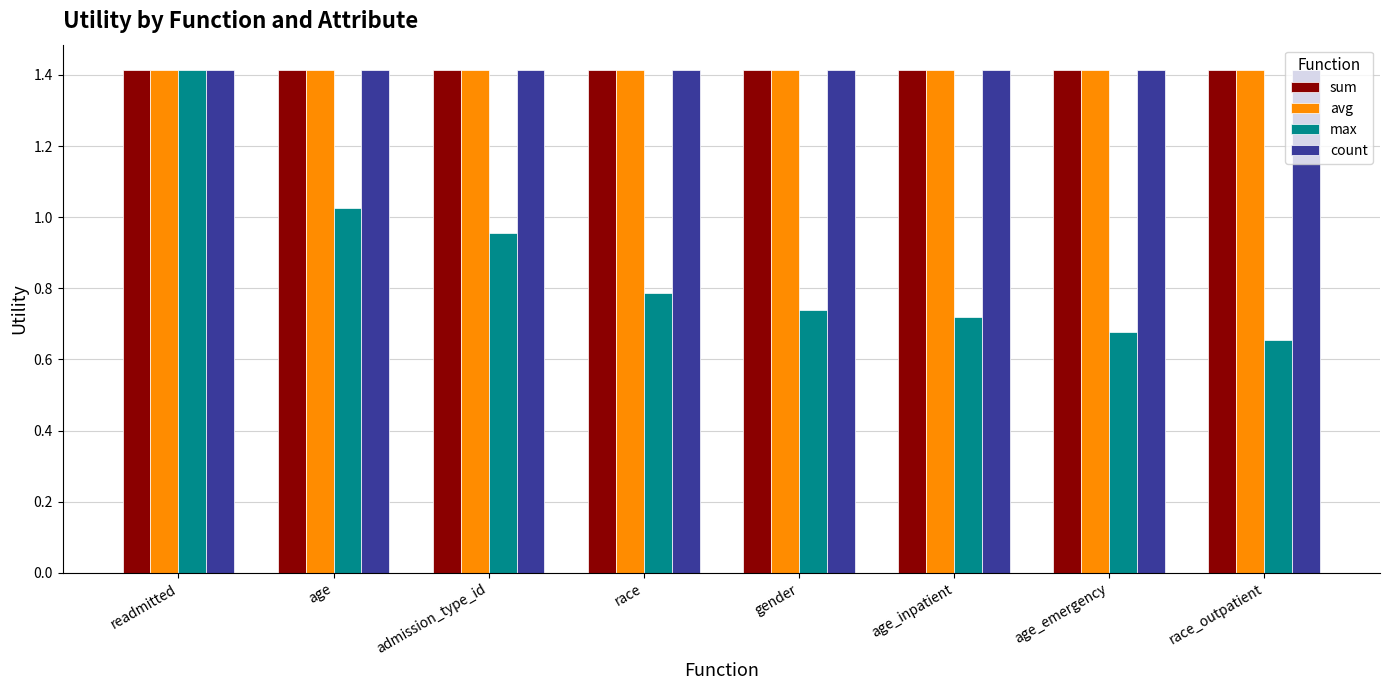

Is the value of avg at admission_type_id greater than the value of max at gender?

Yes